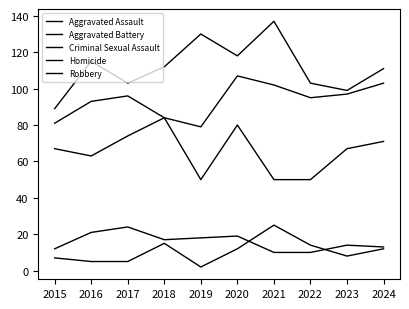

True or false: Robbery and Criminal Sexual Assault cross at least once.

False